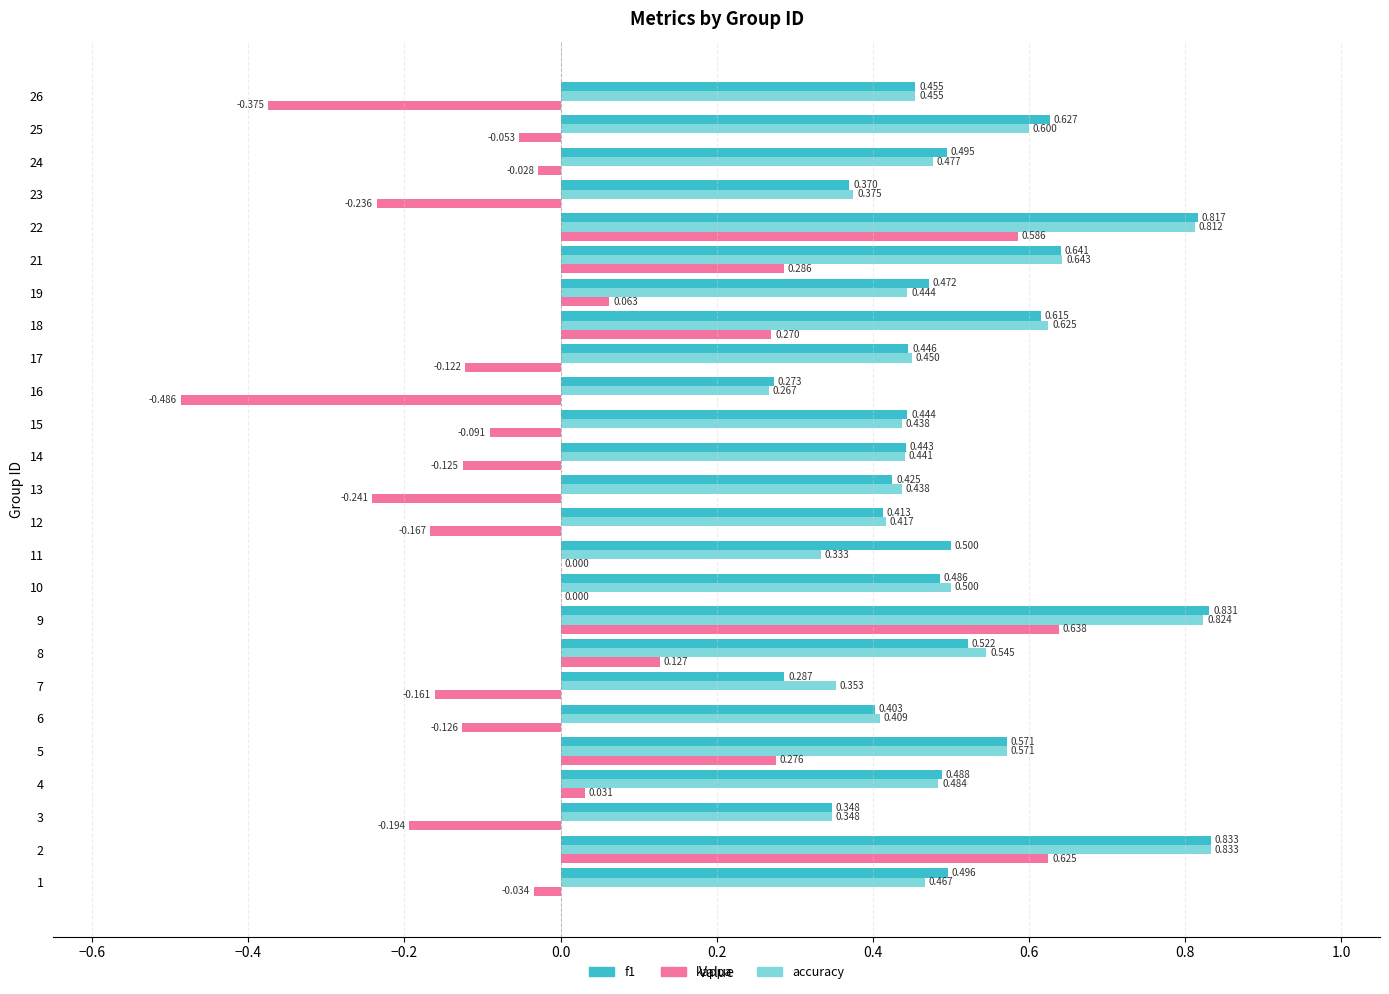

Which series has the largest range (max minus min)?

kappa